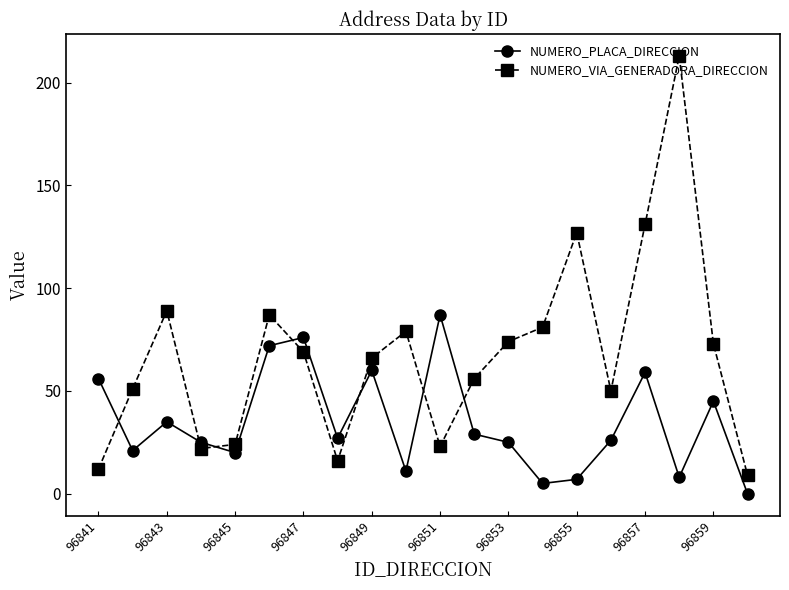

What is the value of the NUMERO_VIA_GENERADORA_DIRECCION point at the 8th from the left?

16